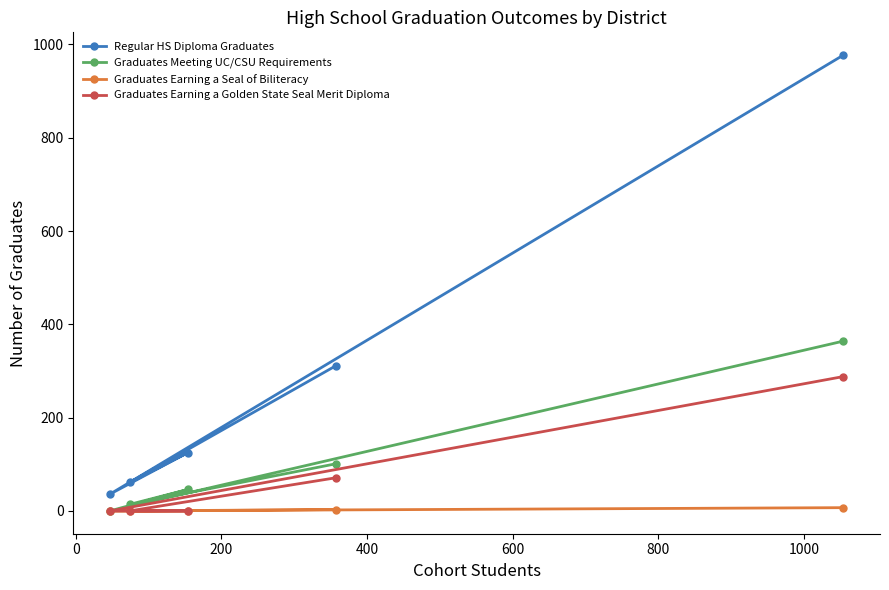

What is the greatest value displayed?

977